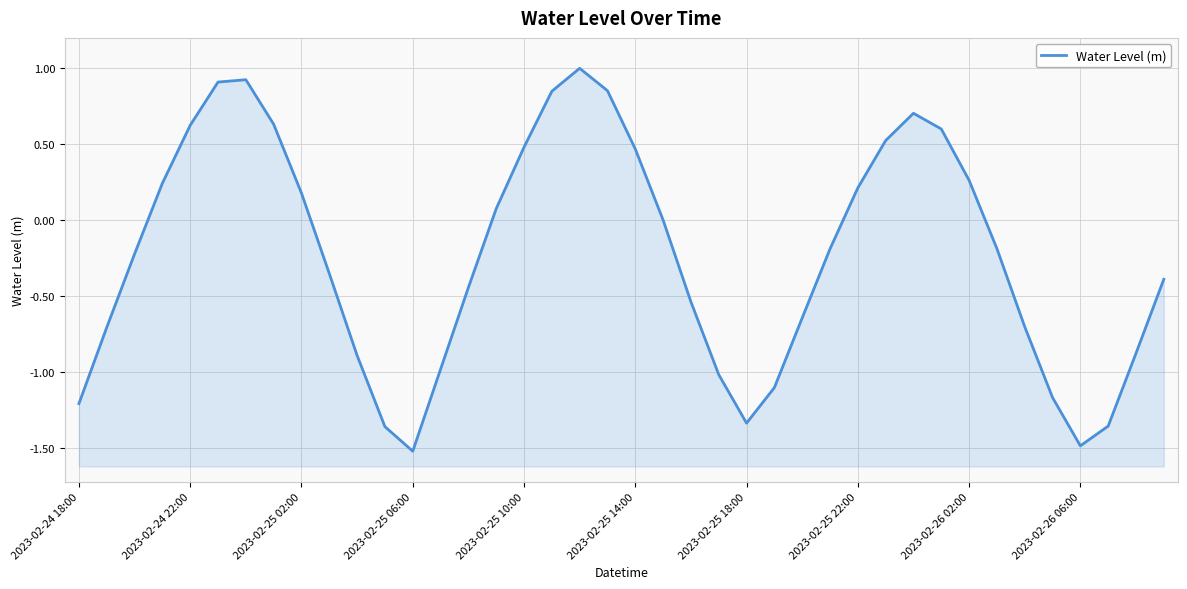

Count the number of categories in the chart.

40